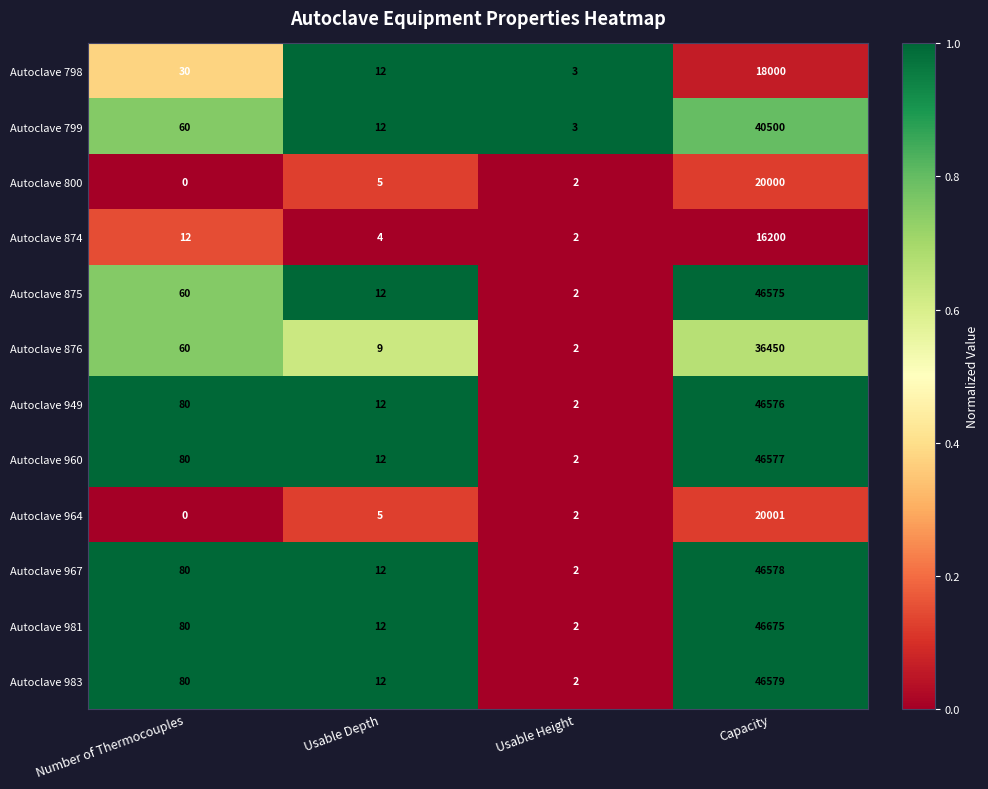

Which series has the widest spread of values?

Autoclave 981